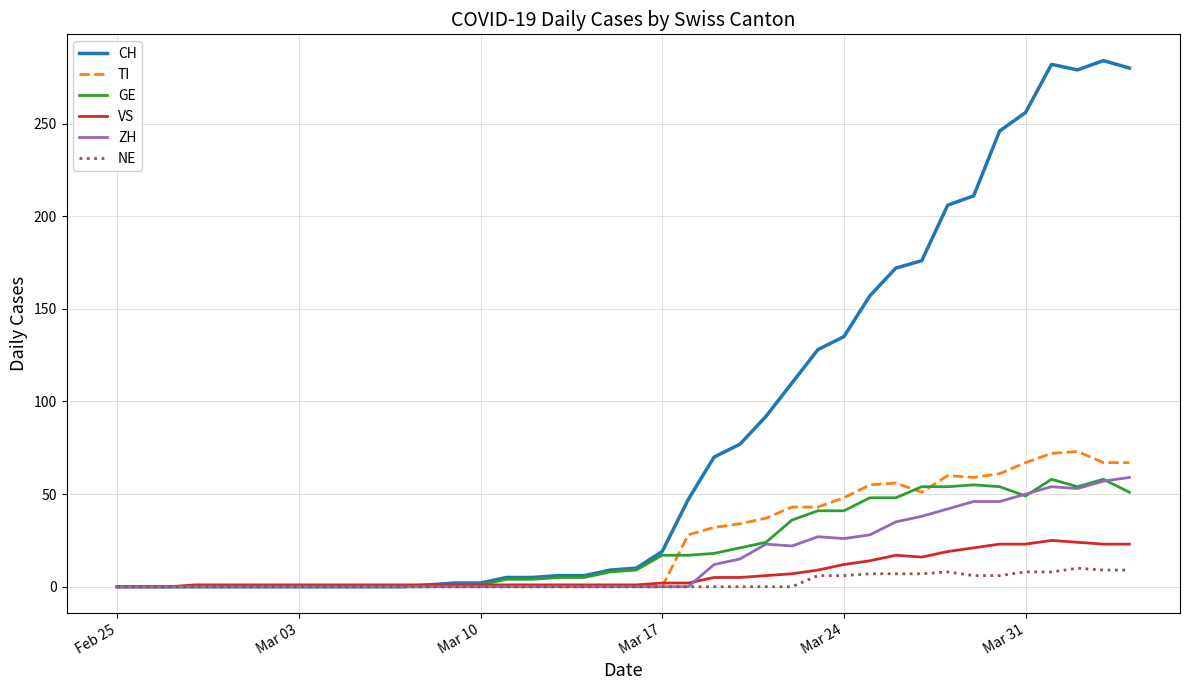

Which series has the largest range (max minus min)?

CH